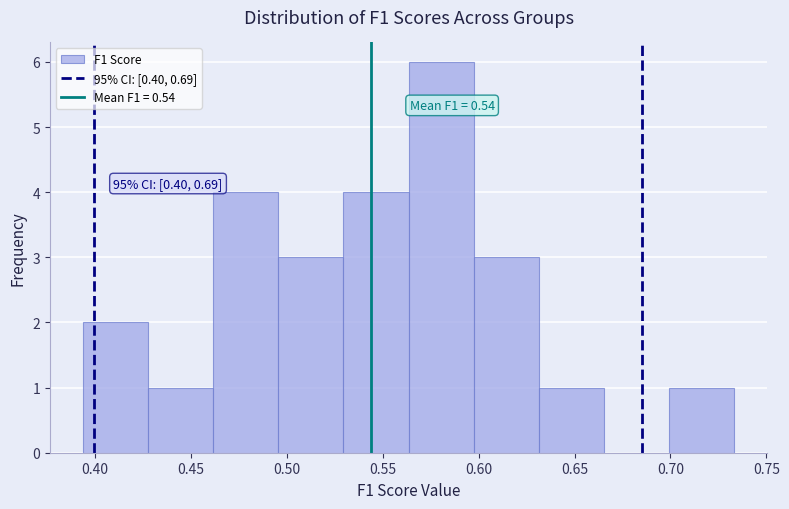

Over which range of the x-axis is the bar tallest?

0.565 to 0.595